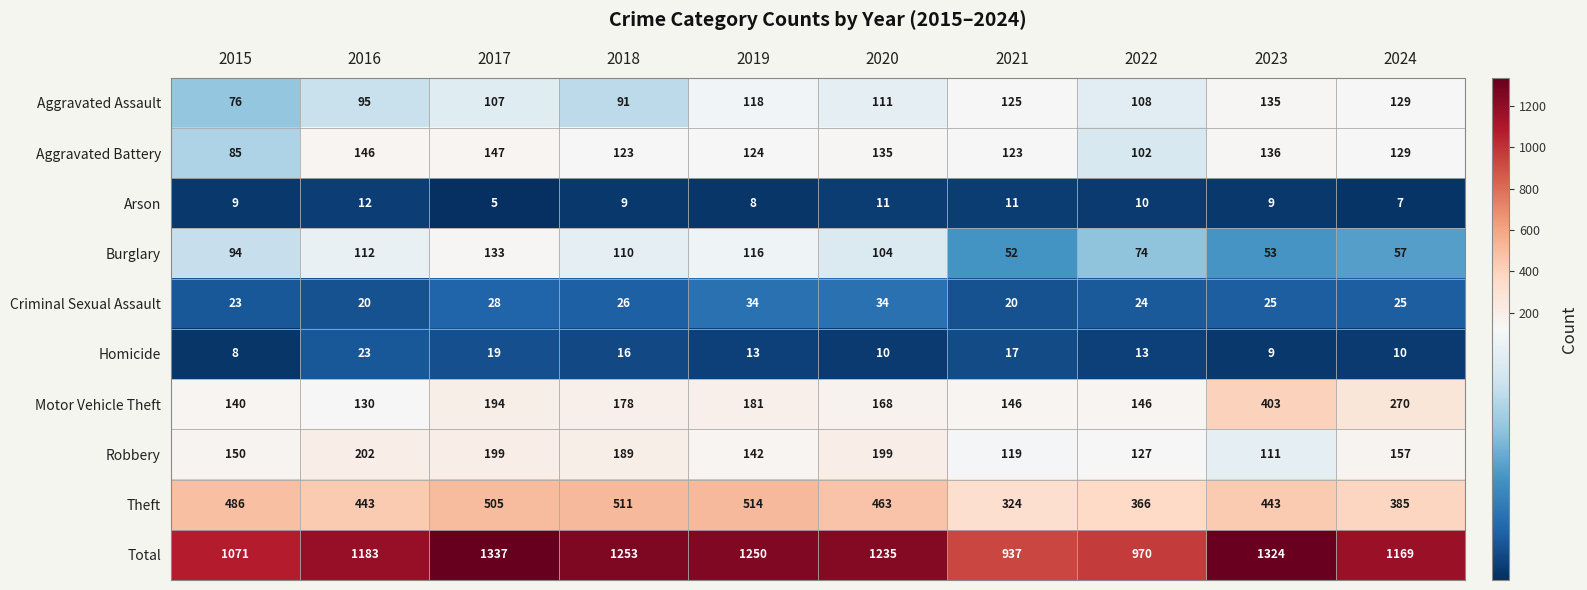

What is the minimum value shown in the chart?

5